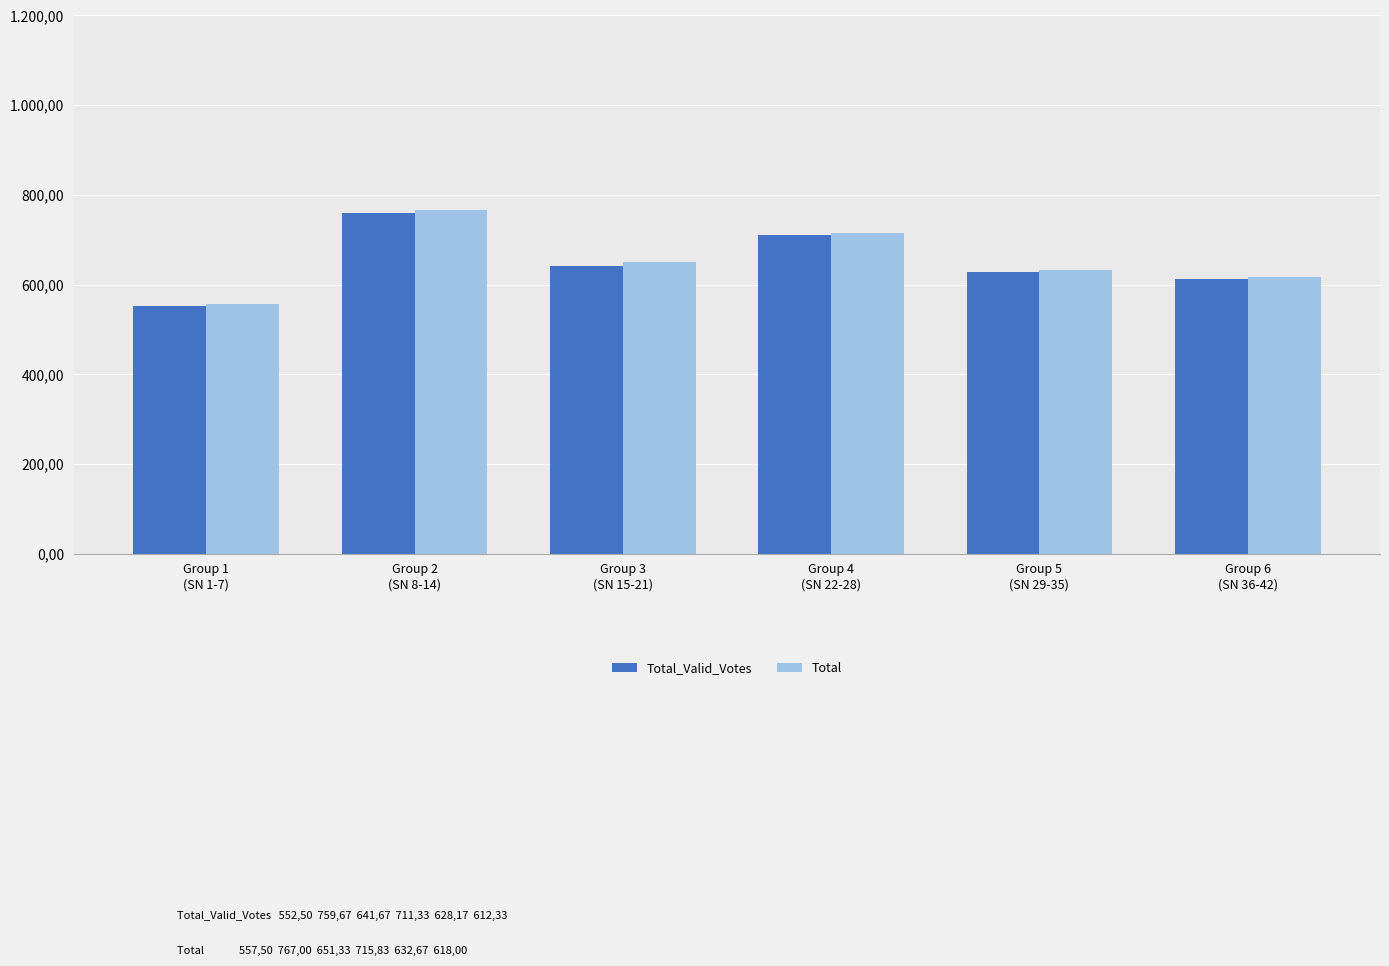

At Group 6
(SN 36-42), list the series in order from largest to smallest.

Total, Total_Valid_Votes